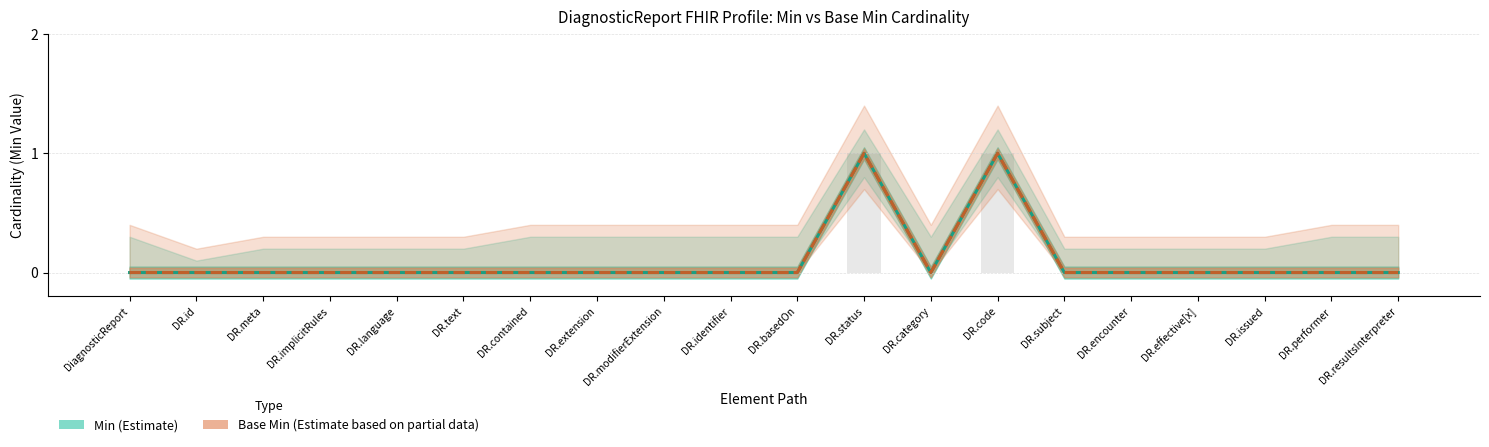

At which label does Base Min reach its peak?

DR.status